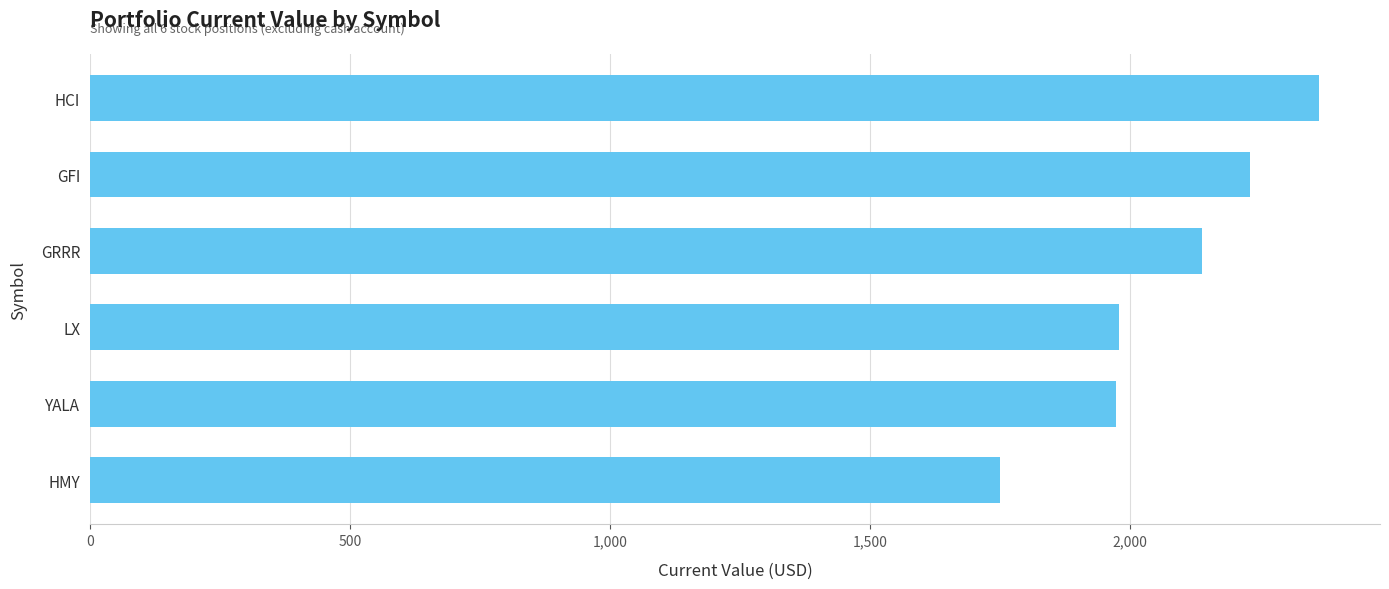

What is the change in value from LX to HCI?

+383.5